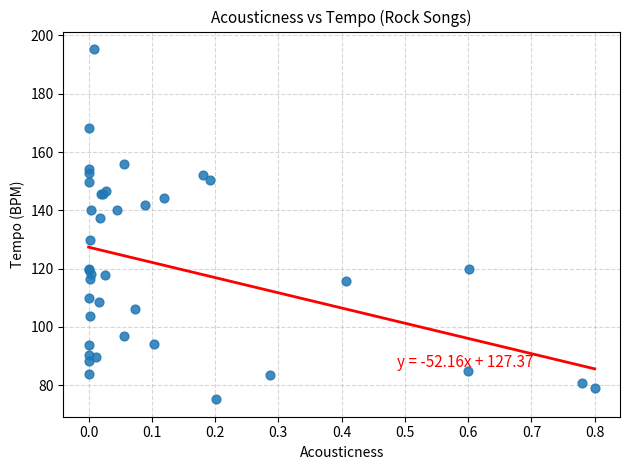

What Y value in the scatter plot is closest to 135?

137.3